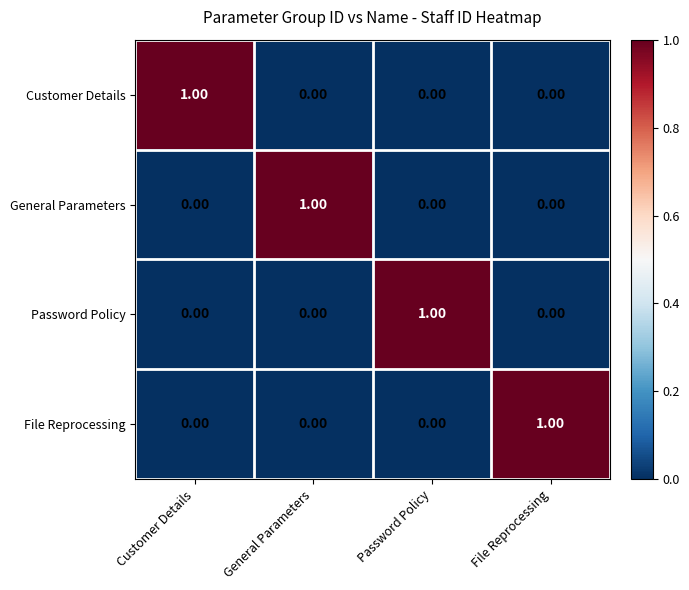

What is the total value across all series at File Reprocessing?

1